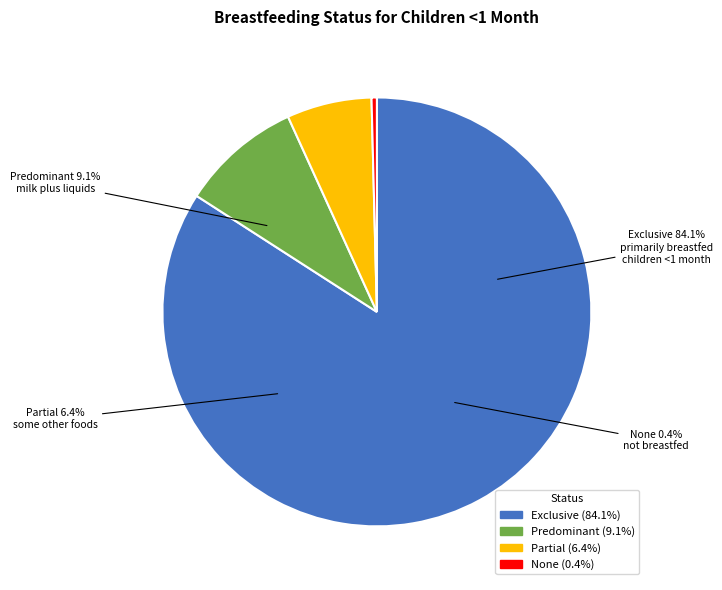

Rank the categories by value from lowest to highest.

None, Partial, Predominant, Exclusive